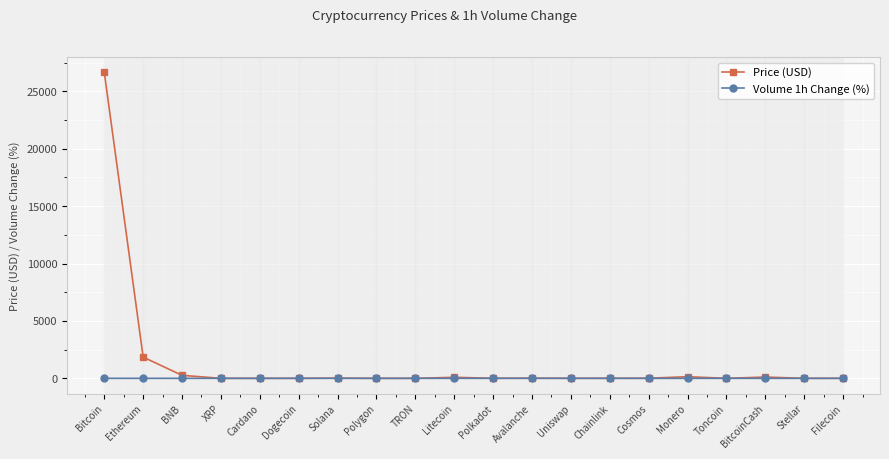

The value of Price (USD) at Polkadot is 5.1. True or false?

True